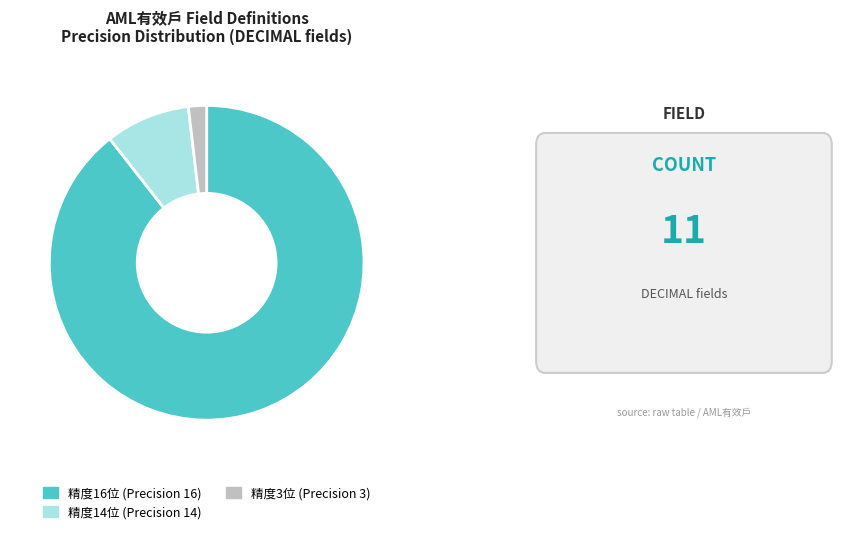

True or false: 精度16位 (Precision 16) accounts for 78% of the total.

False